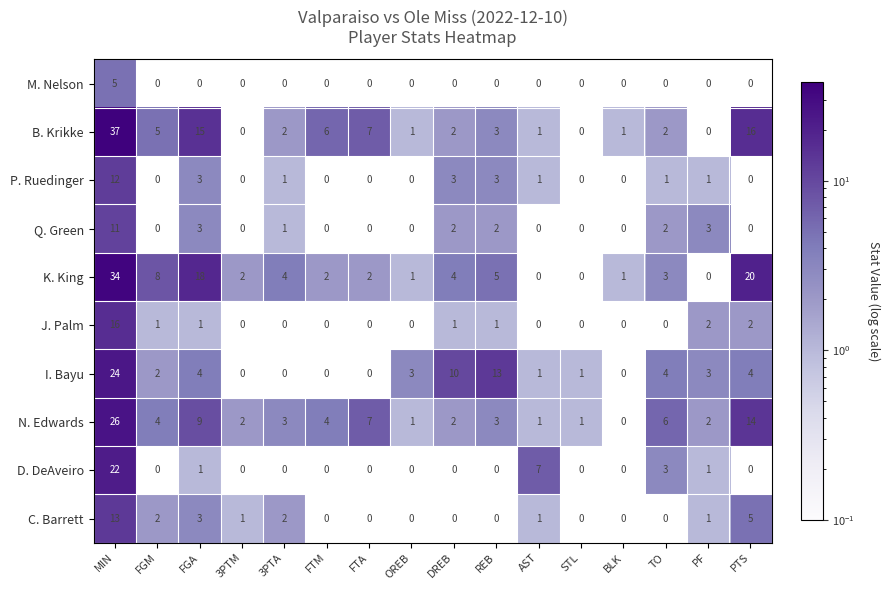

What is the sum of all J. Palm values?

24